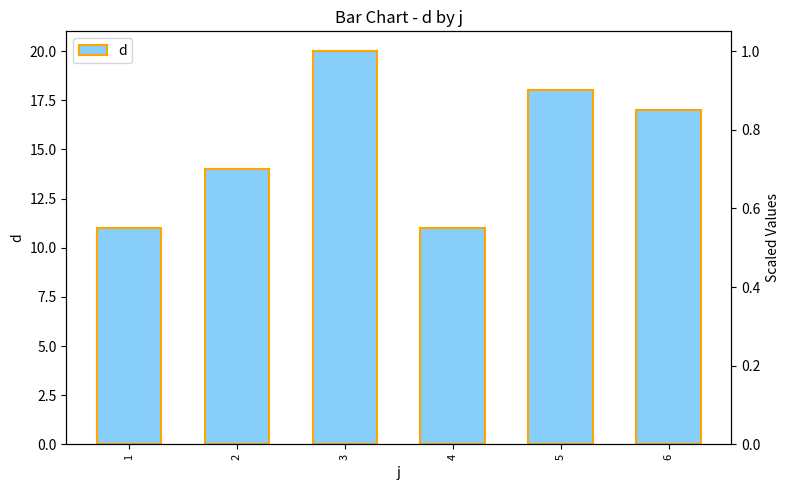

What is the difference between the second highest and second lowest values?

7